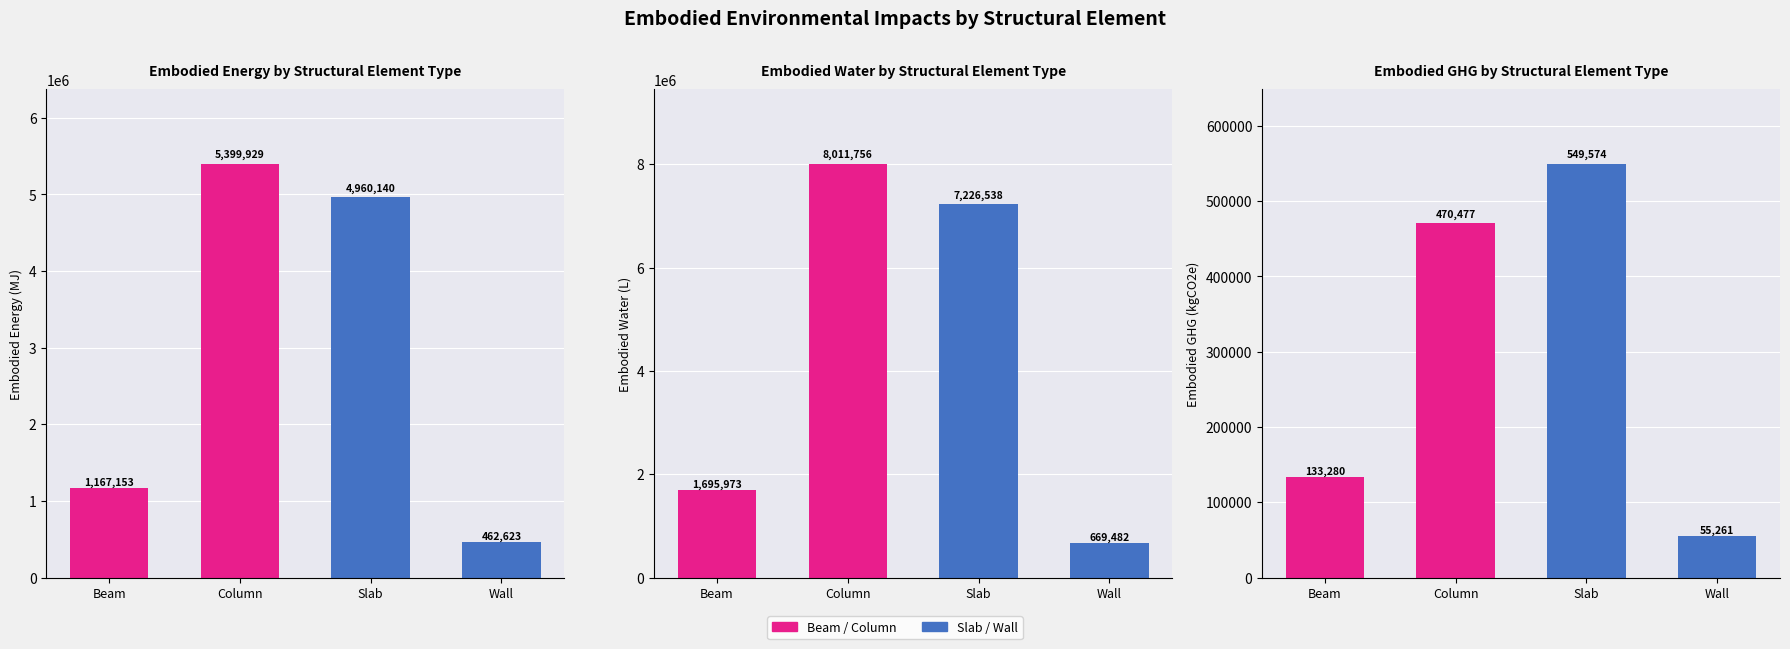

At how many categories does at least one series exceed 2920242?

2